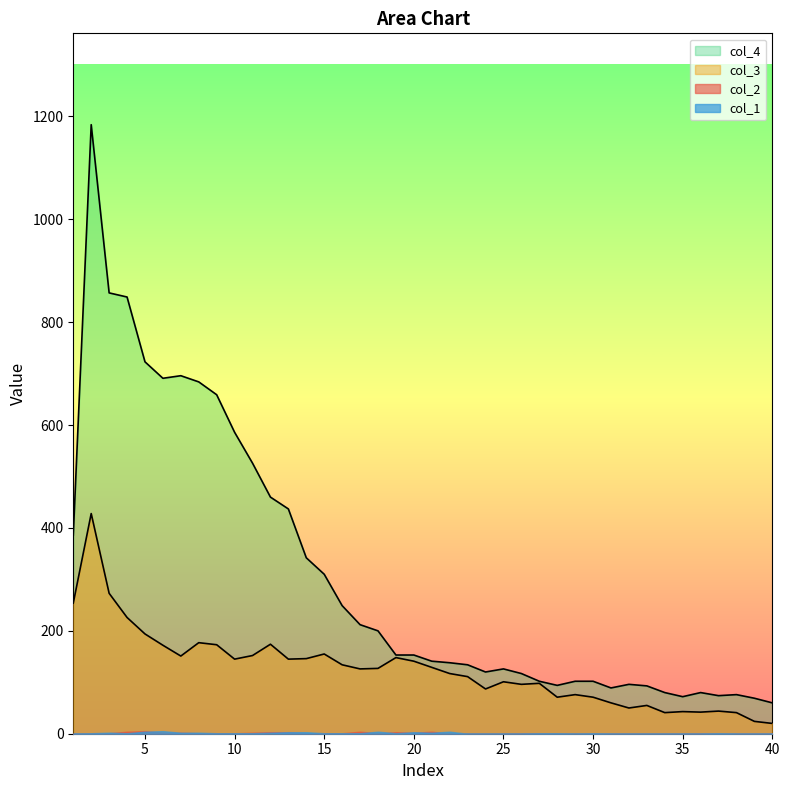

At which category does col_4 reach its first local peak?

2